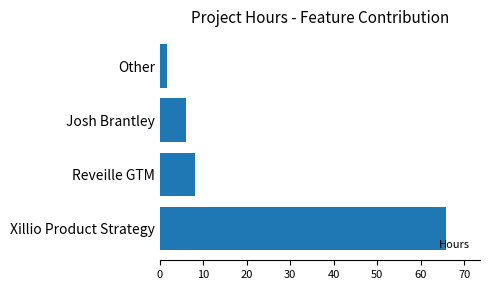

Does the chart contain any negative values?

No